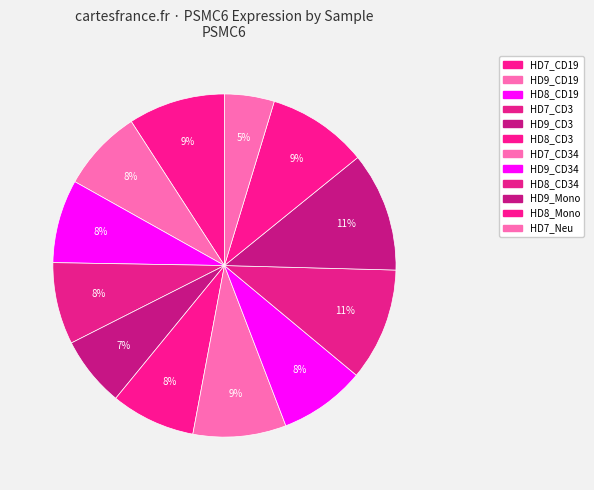

How many slices are in this pie chart?

12